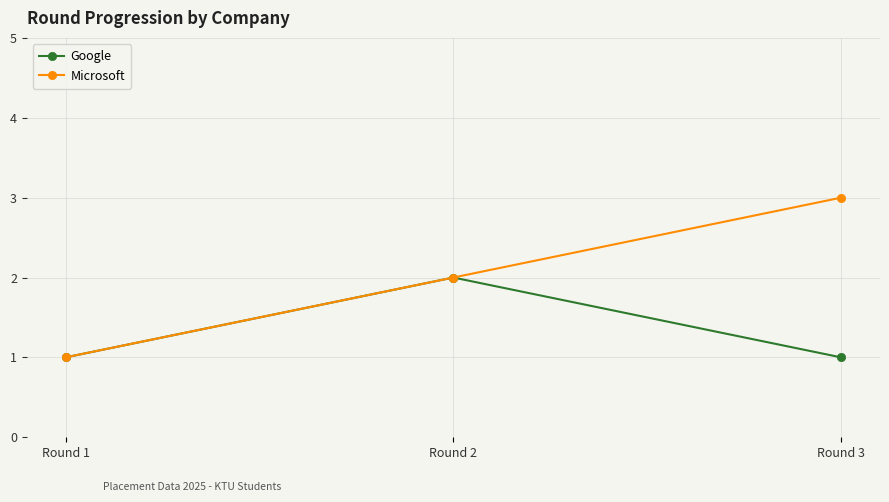

True or false: Microsoft has a value of 0 at Round 1.

False